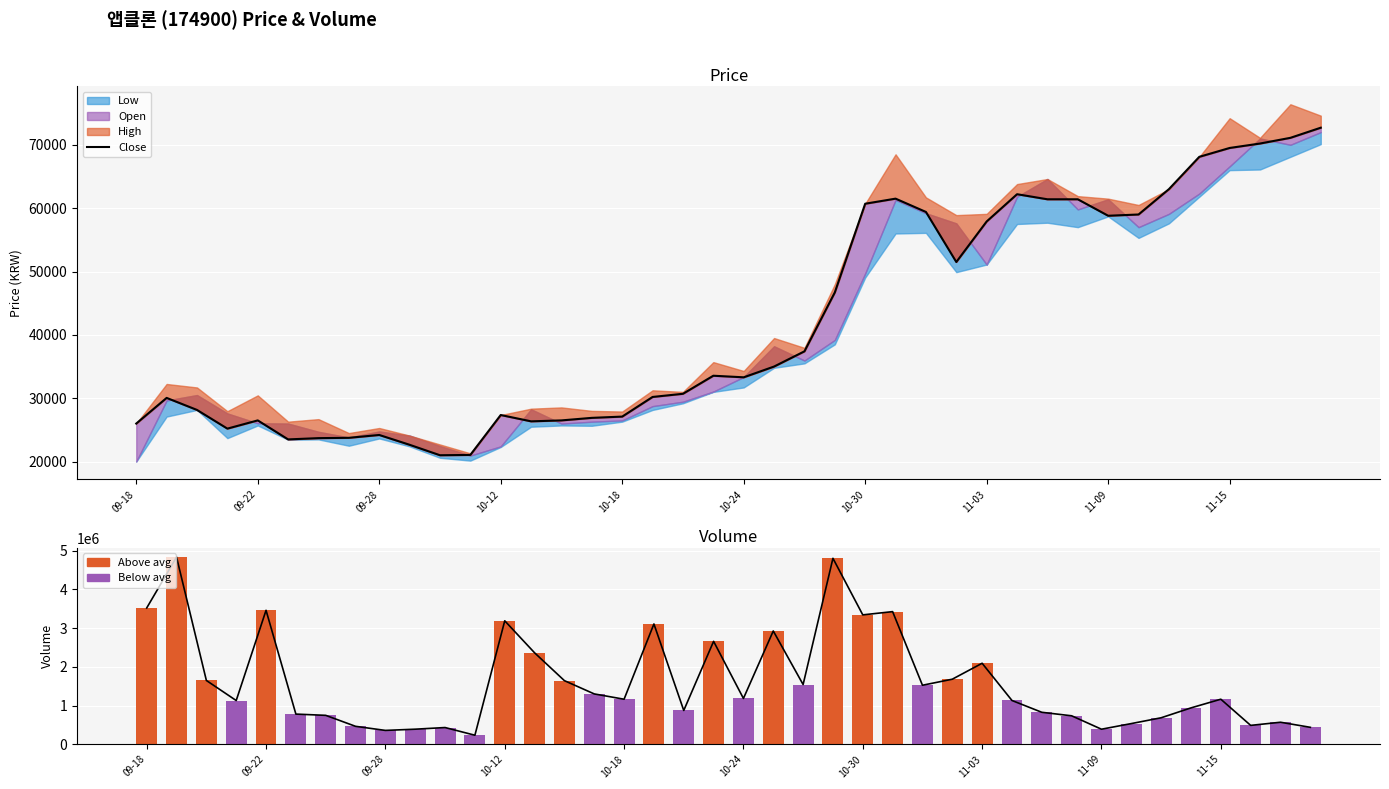

Reading left to right, what are all the values shown in this chart?

Close: 26000	30050	28150	25200	26500	23500	23700	23750	24200	22650	21000	21050	27350	26350	26500	26900	27100	30200	30700	33550	33300	35000	37400	46700	60700	61500	59400	51500	57900	62200	61400	61400	58800	59000	63000	68100	69500	70200	71100	72700
Volume trend: 3519415	4833385	1647468	1129294	3459388	778994	746813	463158	357729	389300	431867	233369	3188047	2361863	1642586	1300011	1162907	3106675	873149	2657733	1183113	2925475	1542500	4802063	3341402	3424991	1524085	1679990	2091959	1130381	825626	735048	388640	533998	684080	939274	1163274	487587	568498	437630
Volume: 3519415	4833385	1647468	1129294	3459388	778994	746813	463158	357729	389300	431867	233369	3188047	2361863	1642586	1300011	1162907	3106675	873149	2657733	1183113	2925475	1542500	4802063	3341402	3424991	1524085	1679990	2091959	1130381	825626	735048	388640	533998	684080	939274	1163274	487587	568498	437630